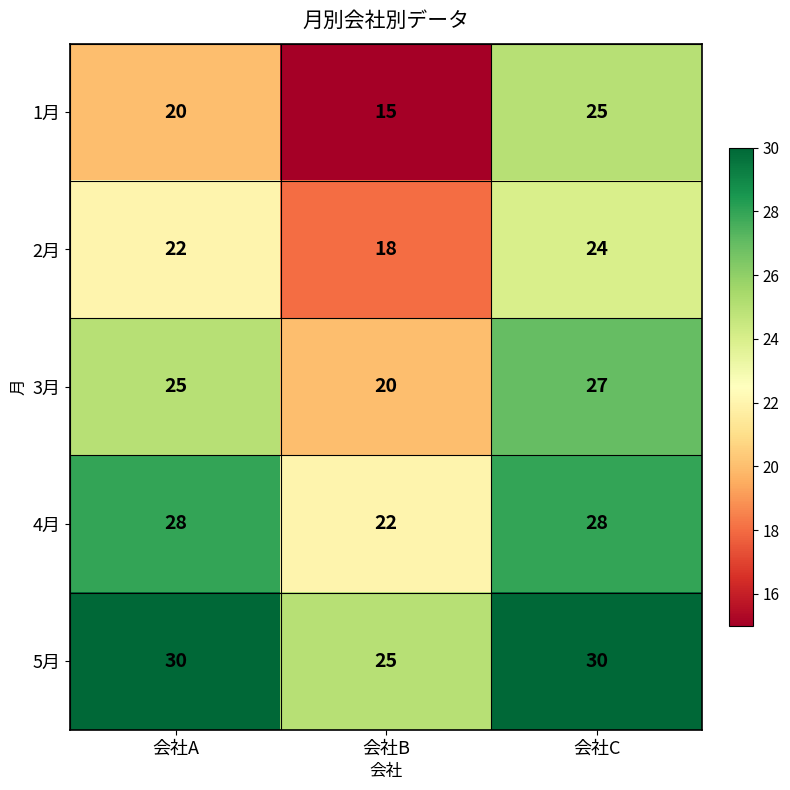

How many 3月 values are between 20 and 27?

3